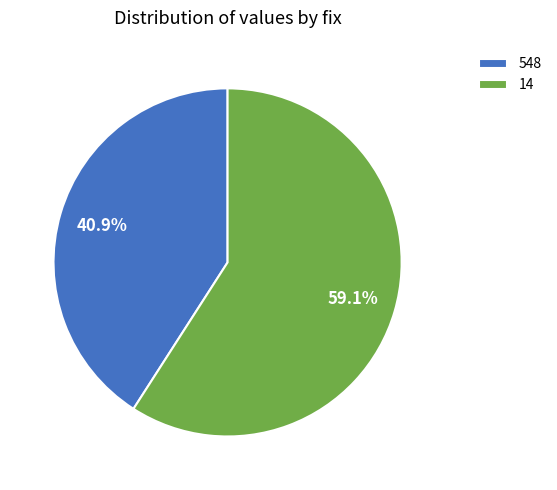

Which slice is the smallest?

548